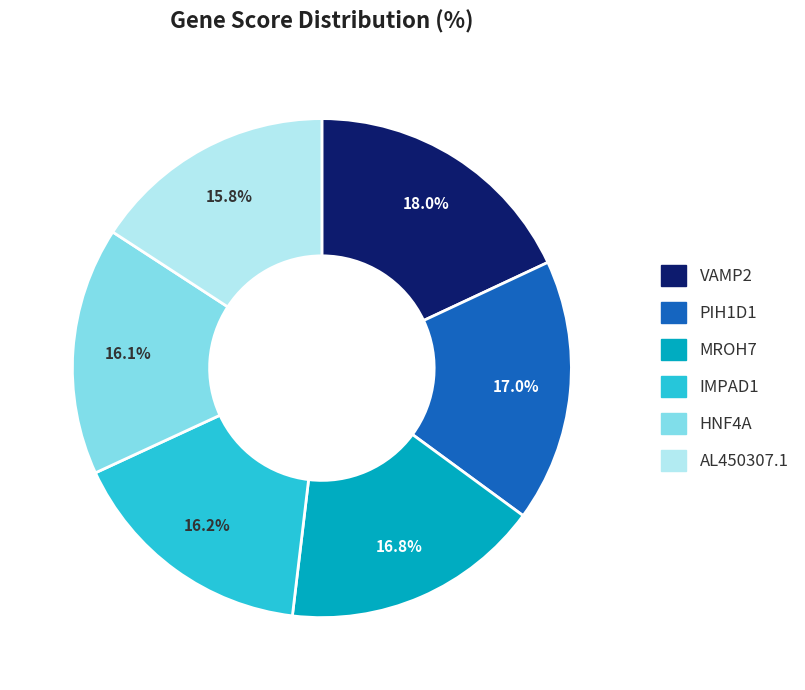

Does IMPAD1 represent more than half of the total?

No